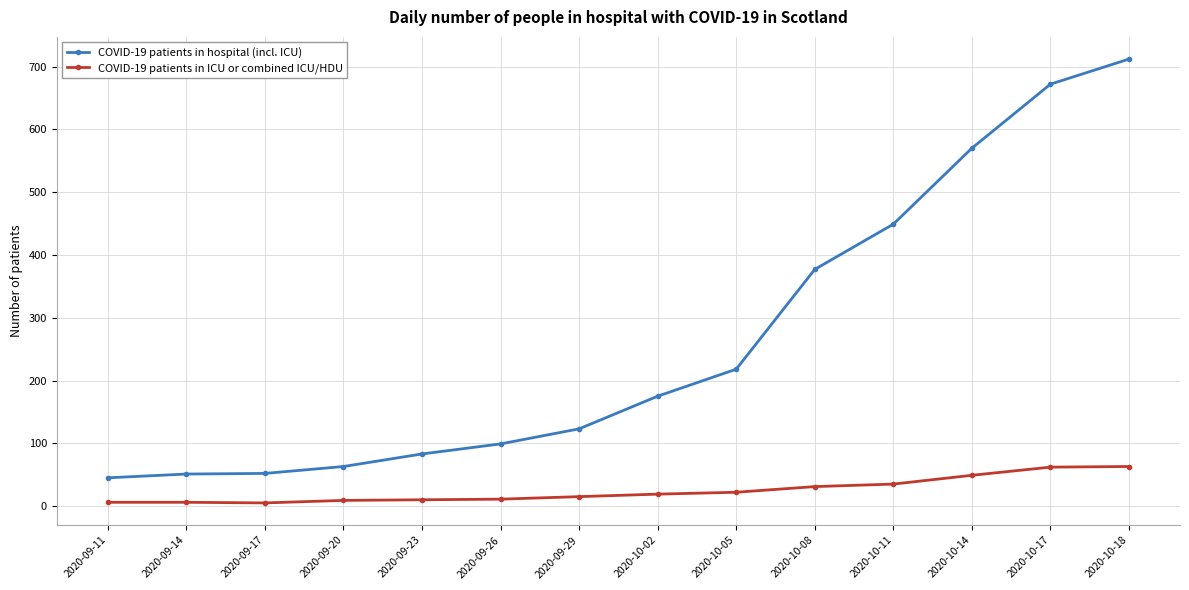

The COVID-19 patients in ICU or combined ICU/HDU series shows 5 at 2020-09-17. True or false?

True